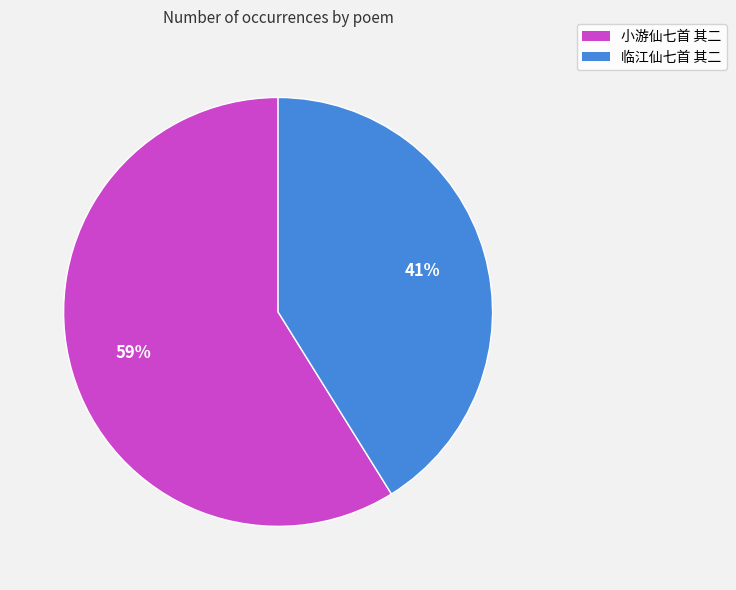

To the nearest percent, what portion does 小游仙七首 其二 represent?

59%